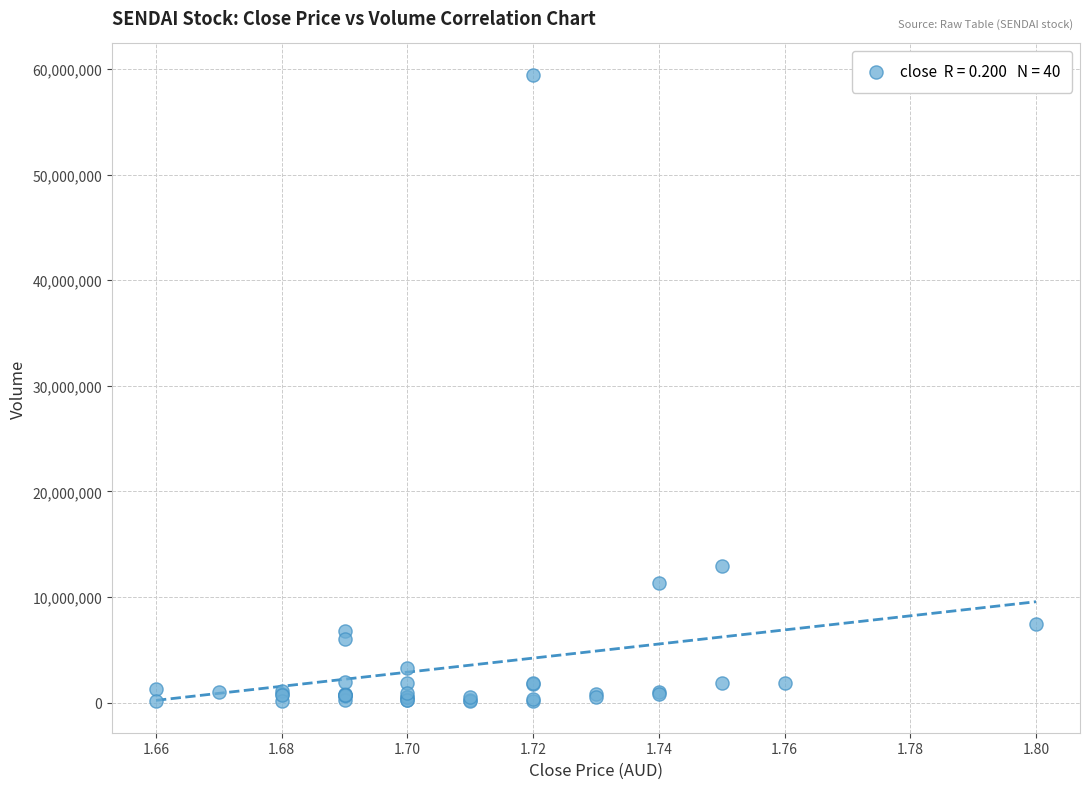

What Y value in the scatter plot is closest to 29790350?

12954100